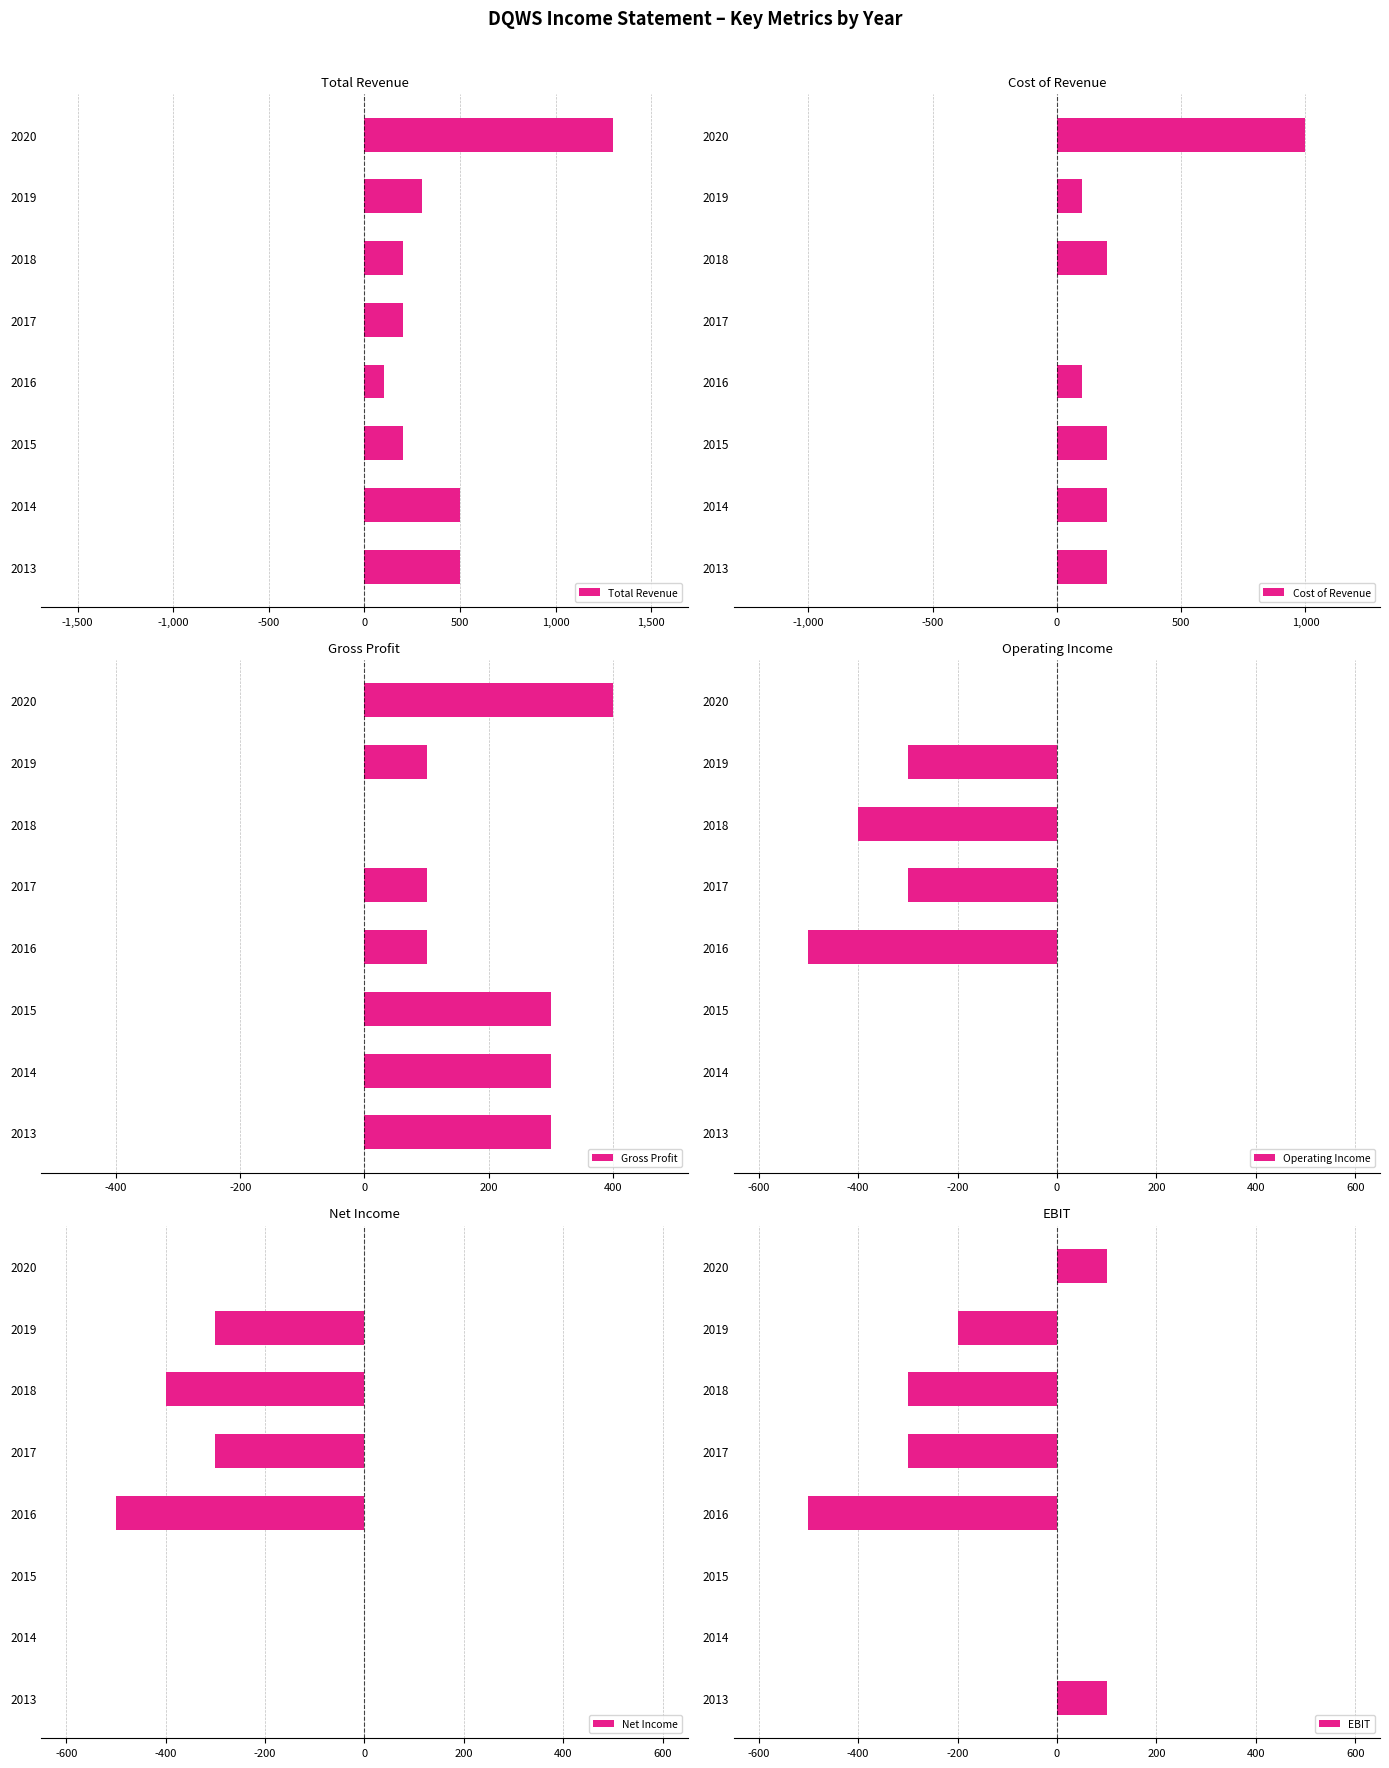

What is the lowest value of the Total Revenue series?

100